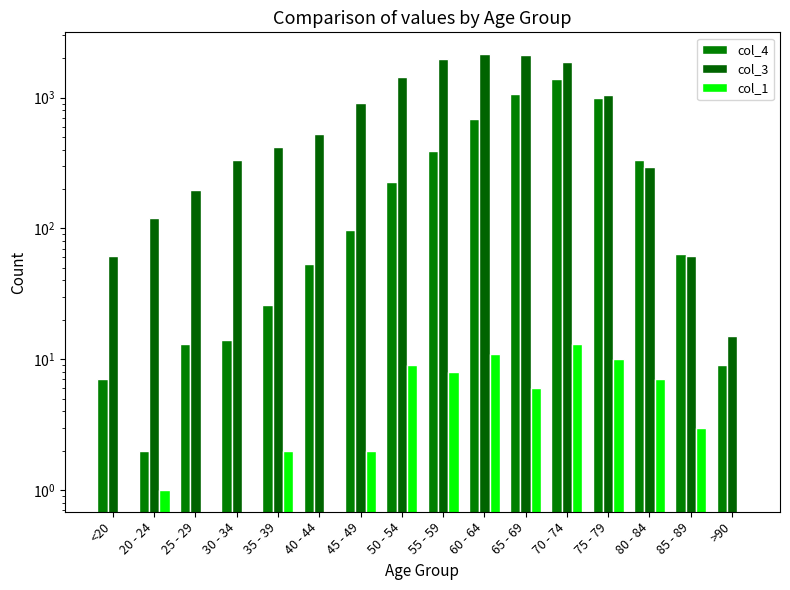

What is the minimum value for col_4?

2